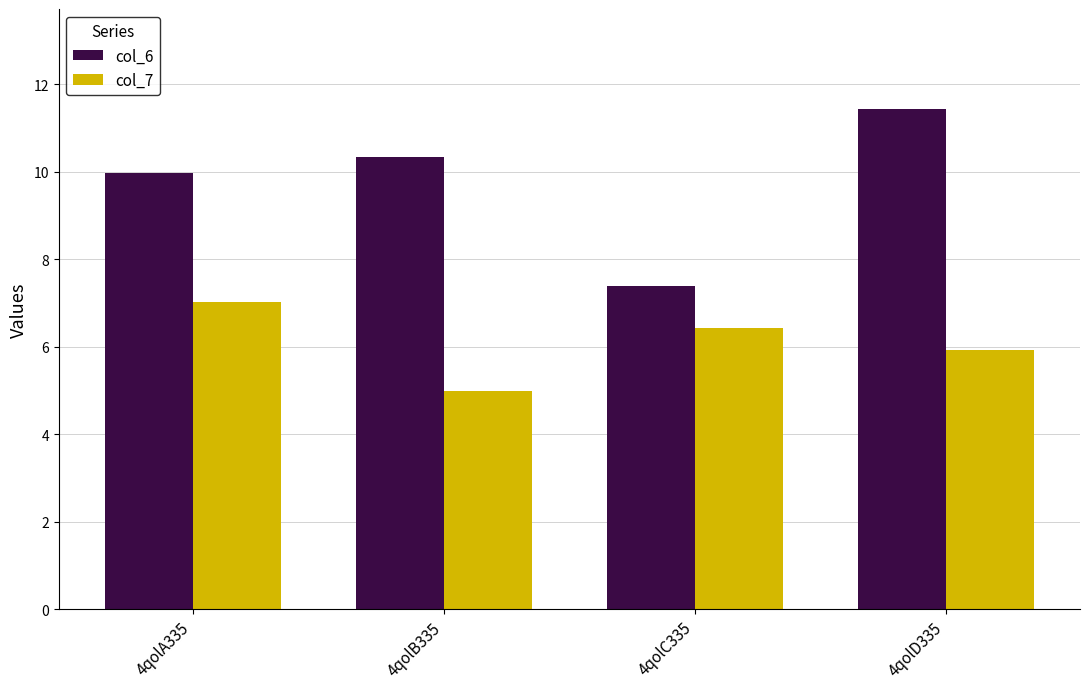

How many values in the col_7 series are below 6?

2